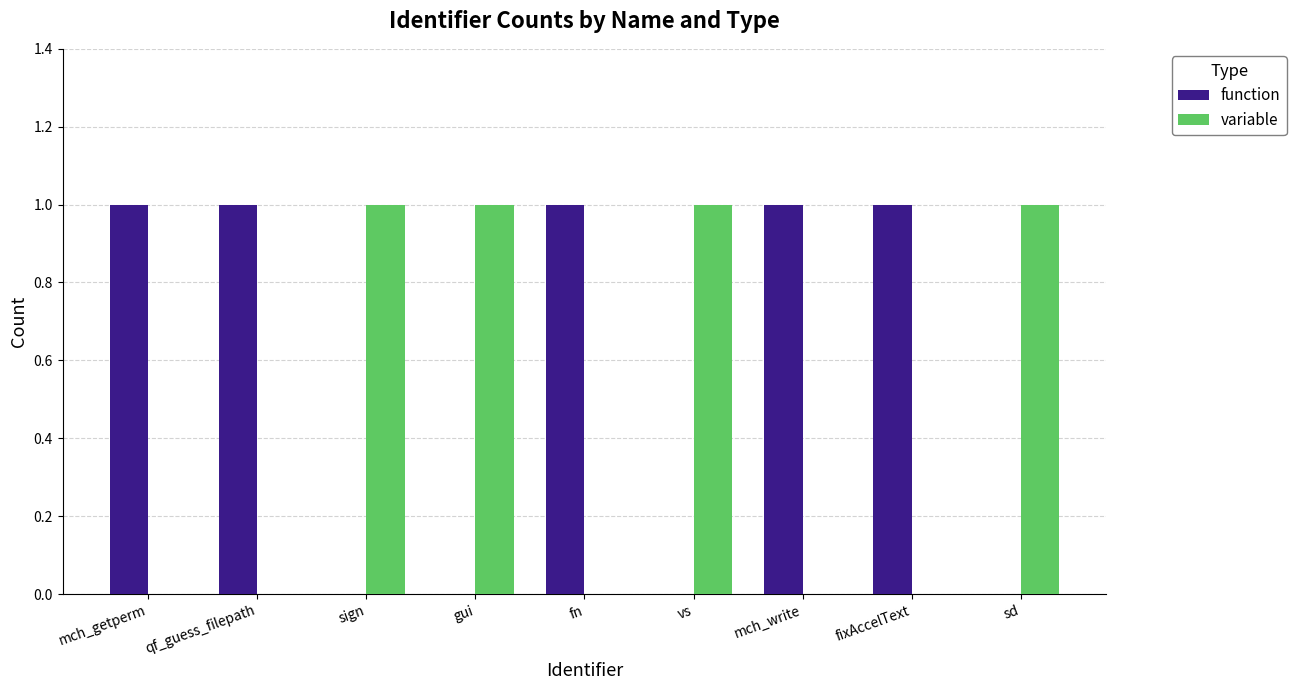

What is the sum of all variable values?

4